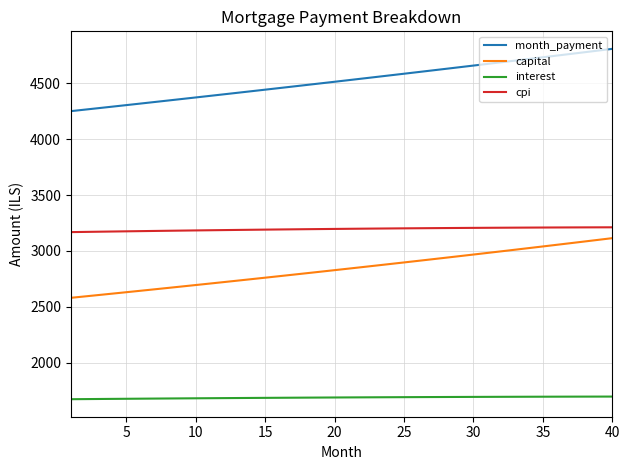

Which series has the largest total across all categories?

month_payment